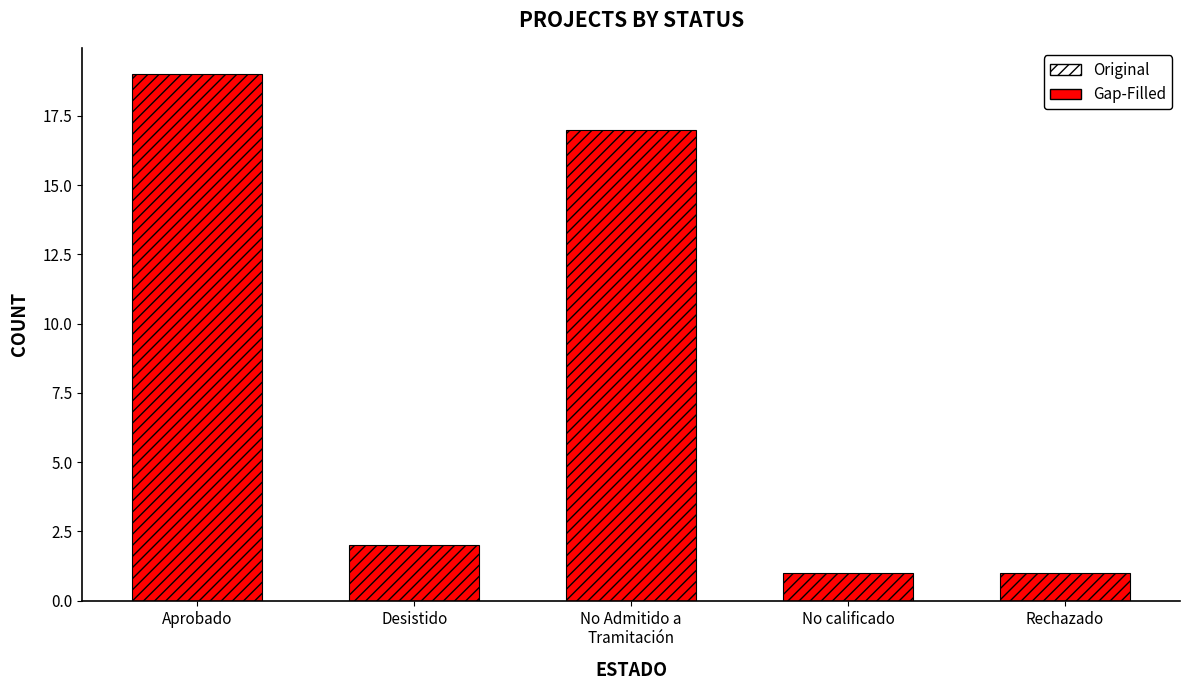

Reading left to right, what are all the values shown in this chart?

Aprobado=19	Desistido=2	No Admitido a
Tramitación=17	No calificado=1	Rechazado=1